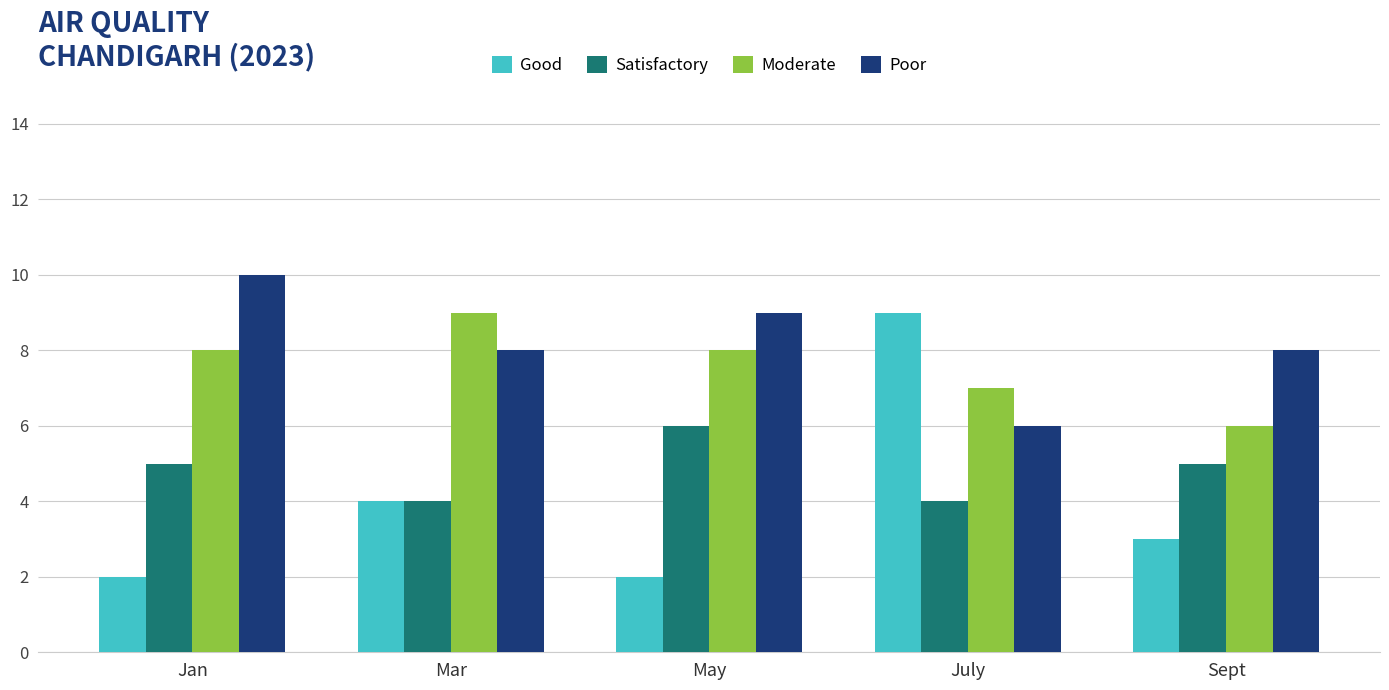

What value does the Moderate series have at Jan?

8